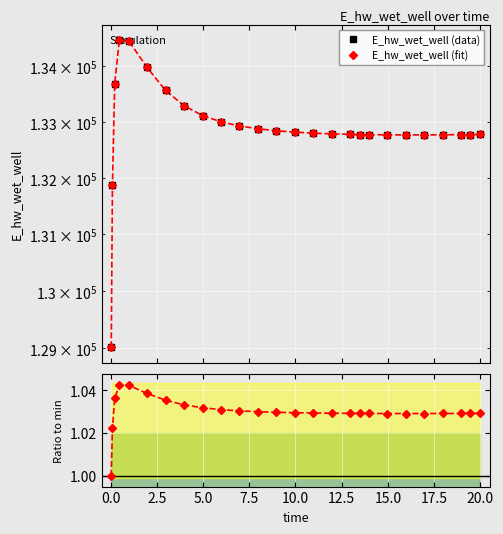

True or false: E_hw_wet_well (fit) has a value of 41376.5 at 0.0.

False